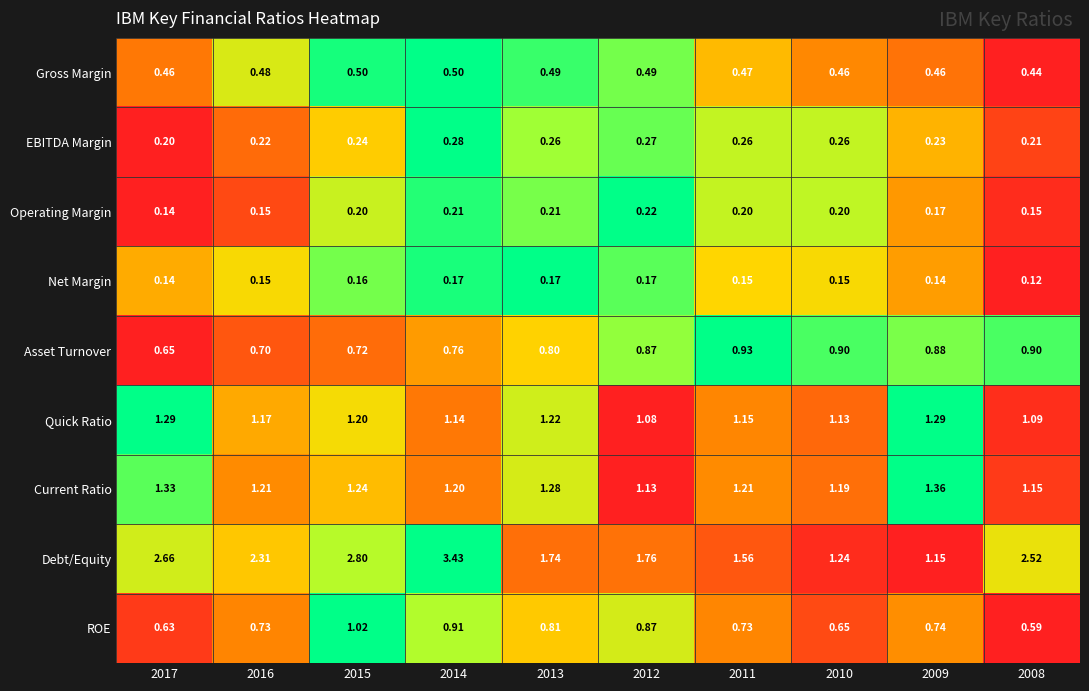

Rank the series by their maximum value, from lowest to highest.

Net Margin, Operating Margin, EBITDA Margin, Gross Margin, Asset Turnover, ROE, Quick Ratio, Current Ratio, Debt/Equity